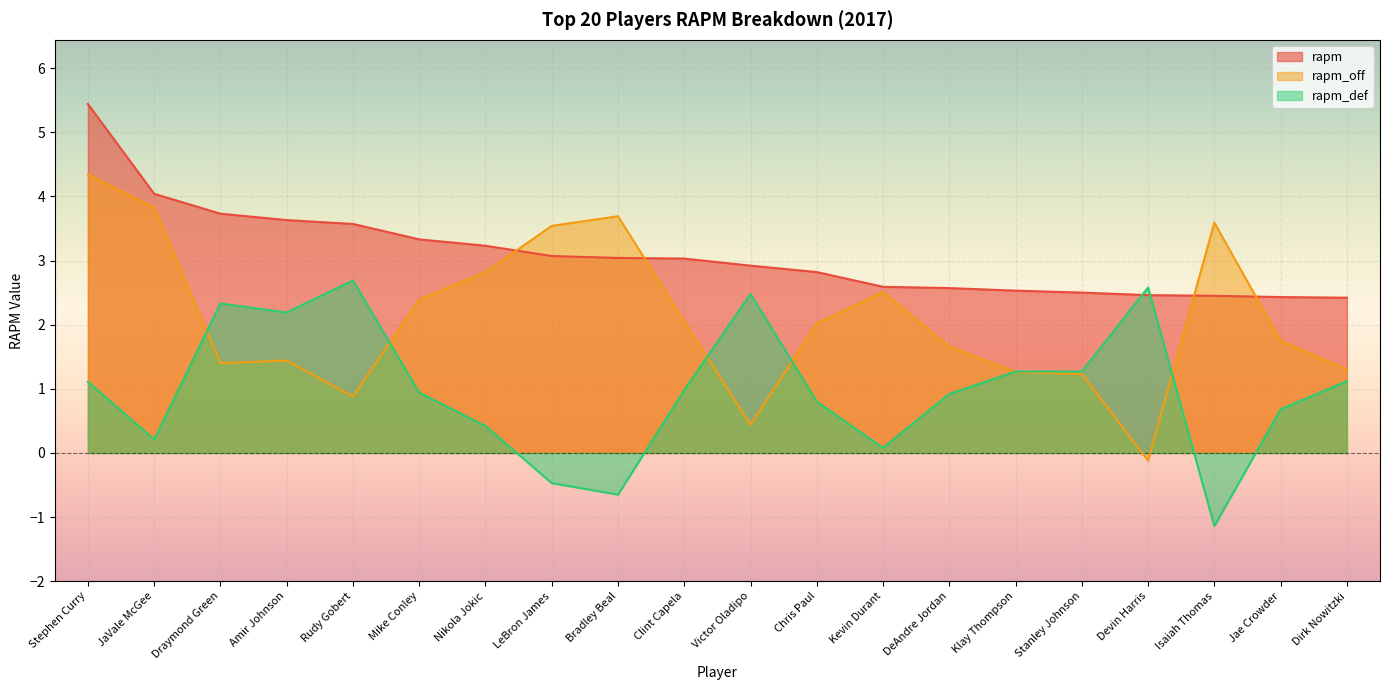

How many intersections are there between rapm_def and rapm?

2